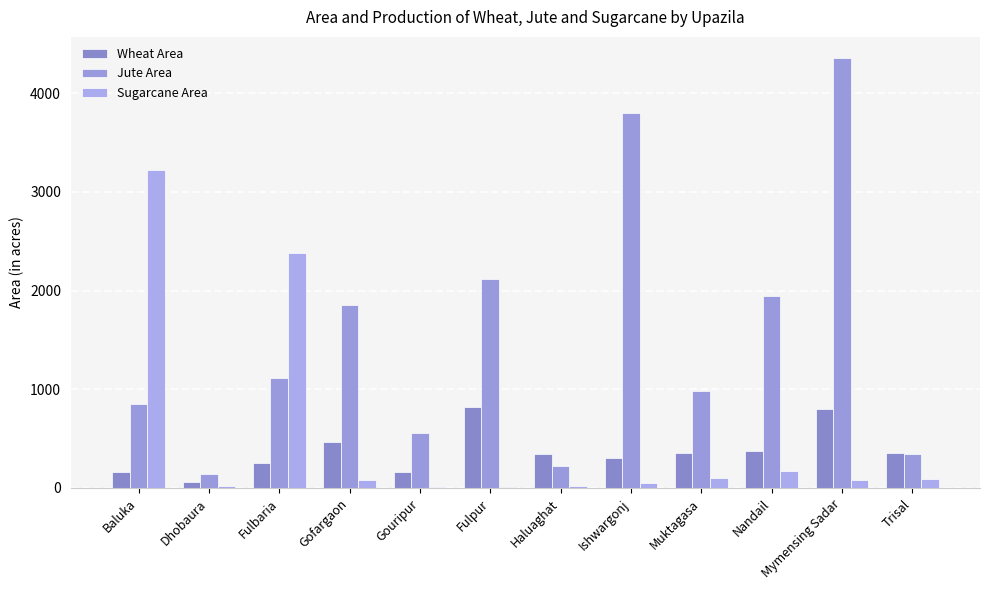

Does the chart contain stacked bars?

No